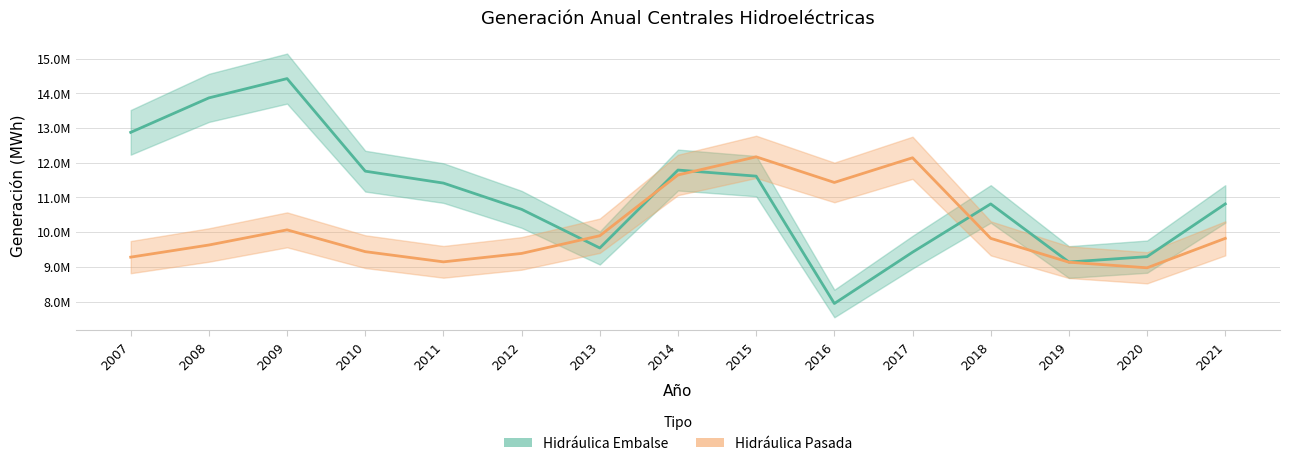

How many data points in Hidráulica Embalse are less than 10814515?

6